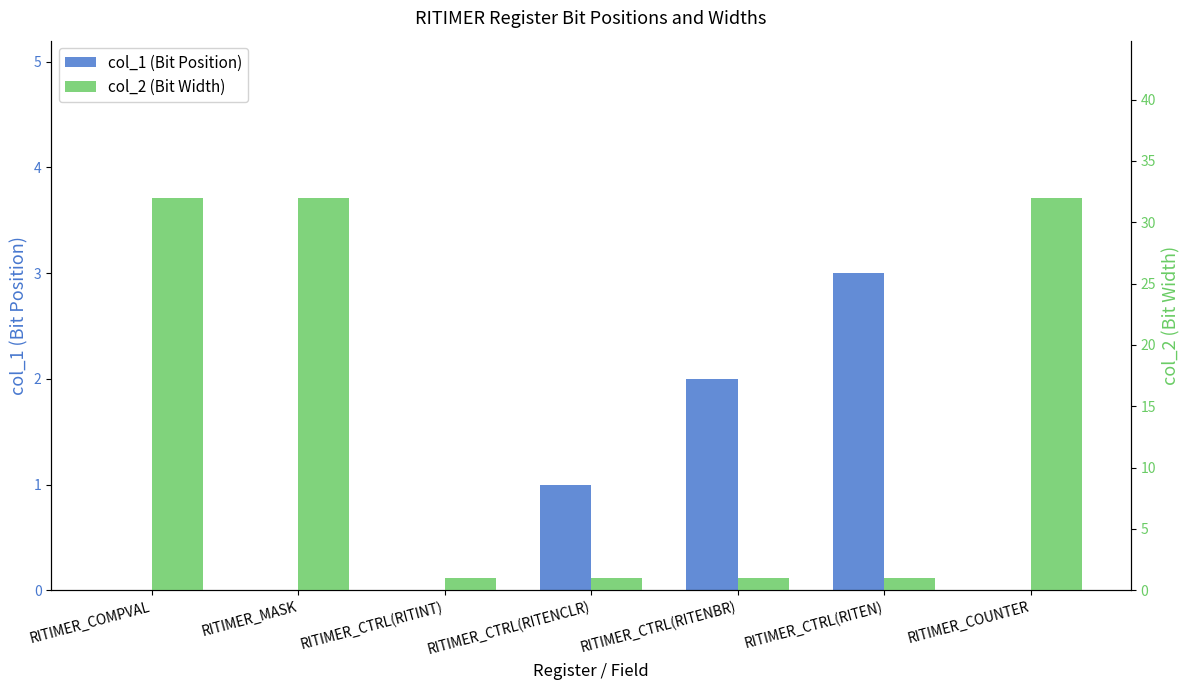

How many positive values does the col_1 (Bit Position) series have?

3